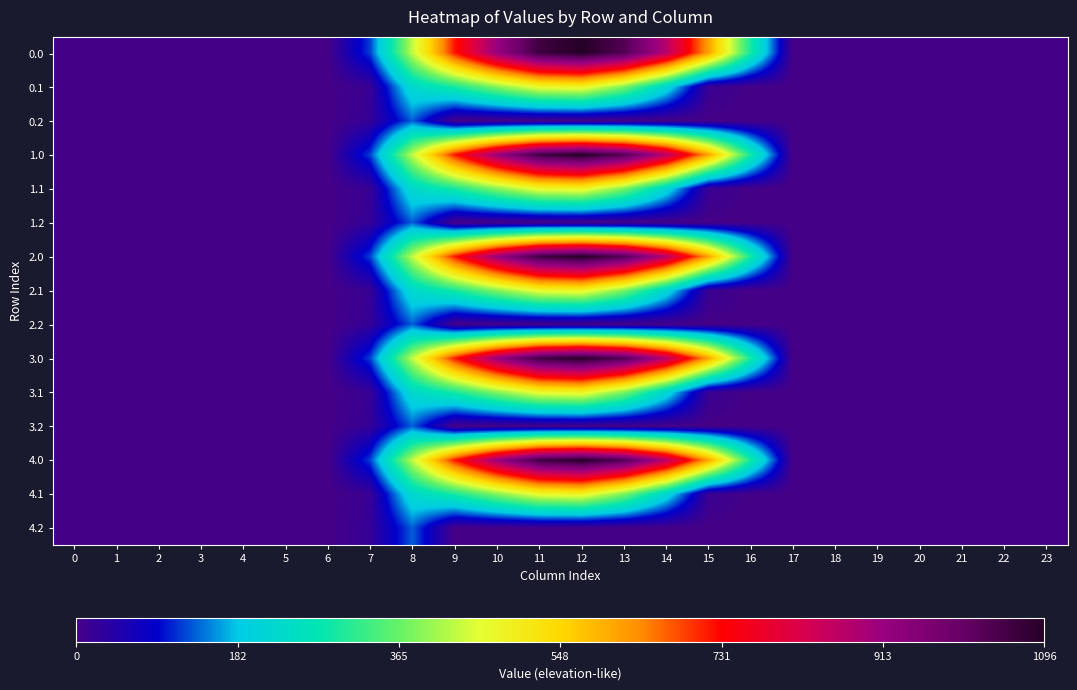

Reading left to right, transcribe all the data shown in this chart.

0.0: 0=0.0	1=0.0	2=0.0	3=0.0	4=0.0	5=0.0	6=0.0	7=120.6	8=430.3	9=716.9	10=916.2	11=1060.3	12=1096.7	13=1032.9	14=870.6	15=615.9	16=294.5	17=0.0	18=0.0	19=0.0	20=0.0	21=0.0	22=0.0	23=0.0
0.1: 0=0.0	1=0.0	2=0.0	3=0.0	4=0.0	5=0.0	6=0.0	7=17.7	8=227.5	9=295.9	10=388.1	11=471.7	12=485.4	13=382.7	14=219.2	15=17.3	16=0.0	17=0.0	18=0.0	19=0.0	20=0.0	21=0.0	22=0.0	23=0.0
0.2: 0=0.0	1=0.0	2=0.0	3=0.0	4=0.0	5=0.0	6=0.0	7=22.3	8=134.2	9=0.0	10=0.0	11=0.0	12=0.0	13=0.0	14=0.0	15=0.0	16=0.0	17=0.0	18=0.0	19=0.0	20=0.0	21=0.0	22=0.0	23=0.0
1.0: 0=0.0	1=0.0	2=0.0	3=0.0	4=0.0	5=0.0	6=0.0	7=120.6	8=430.3	9=716.9	10=916.2	11=1060.3	12=1096.7	13=1032.9	14=870.6	15=615.9	16=294.5	17=0.0	18=0.0	19=0.0	20=0.0	21=0.0	22=0.0	23=0.0
1.1: 0=0.0	1=0.0	2=0.0	3=0.0	4=0.0	5=0.0	6=0.0	7=17.7	8=227.5	9=295.9	10=388.1	11=471.7	12=485.4	13=382.7	14=219.2	15=17.3	16=0.0	17=0.0	18=0.0	19=0.0	20=0.0	21=0.0	22=0.0	23=0.0
1.2: 0=0.0	1=0.0	2=0.0	3=0.0	4=0.0	5=0.0	6=0.0	7=22.3	8=134.2	9=0.0	10=0.0	11=0.0	12=0.0	13=0.0	14=0.0	15=0.0	16=0.0	17=0.0	18=0.0	19=0.0	20=0.0	21=0.0	22=0.0	23=0.0
2.0: 0=0.0	1=0.0	2=0.0	3=0.0	4=0.0	5=0.0	6=0.0	7=120.6	8=430.3	9=716.9	10=916.2	11=1060.3	12=1096.7	13=1032.9	14=870.6	15=615.9	16=294.5	17=0.0	18=0.0	19=0.0	20=0.0	21=0.0	22=0.0	23=0.0
2.1: 0=0.0	1=0.0	2=0.0	3=0.0	4=0.0	5=0.0	6=0.0	7=17.7	8=227.5	9=295.9	10=388.1	11=471.7	12=485.4	13=382.7	14=219.2	15=17.3	16=0.0	17=0.0	18=0.0	19=0.0	20=0.0	21=0.0	22=0.0	23=0.0
2.2: 0=0.0	1=0.0	2=0.0	3=0.0	4=0.0	5=0.0	6=0.0	7=22.3	8=134.2	9=0.0	10=0.0	11=0.0	12=0.0	13=0.0	14=0.0	15=0.0	16=0.0	17=0.0	18=0.0	19=0.0	20=0.0	21=0.0	22=0.0	23=0.0
3.0: 0=0.0	1=0.0	2=0.0	3=0.0	4=0.0	5=0.0	6=0.0	7=120.6	8=430.3	9=716.9	10=916.2	11=1060.3	12=1096.7	13=1032.9	14=870.6	15=615.9	16=294.5	17=0.0	18=0.0	19=0.0	20=0.0	21=0.0	22=0.0	23=0.0
3.1: 0=0.0	1=0.0	2=0.0	3=0.0	4=0.0	5=0.0	6=0.0	7=17.7	8=227.5	9=295.9	10=388.1	11=471.7	12=485.4	13=382.7	14=219.2	15=17.3	16=0.0	17=0.0	18=0.0	19=0.0	20=0.0	21=0.0	22=0.0	23=0.0
3.2: 0=0.0	1=0.0	2=0.0	3=0.0	4=0.0	5=0.0	6=0.0	7=22.3	8=134.2	9=0.0	10=0.0	11=0.0	12=0.0	13=0.0	14=0.0	15=0.0	16=0.0	17=0.0	18=0.0	19=0.0	20=0.0	21=0.0	22=0.0	23=0.0
4.0: 0=0.0	1=0.0	2=0.0	3=0.0	4=0.0	5=0.0	6=0.0	7=120.6	8=430.3	9=716.9	10=916.2	11=1060.3	12=1096.7	13=1032.9	14=870.6	15=615.9	16=294.5	17=0.0	18=0.0	19=0.0	20=0.0	21=0.0	22=0.0	23=0.0
4.1: 0=0.0	1=0.0	2=0.0	3=0.0	4=0.0	5=0.0	6=0.0	7=17.7	8=227.5	9=295.9	10=388.1	11=471.7	12=485.4	13=382.7	14=219.2	15=17.3	16=0.0	17=0.0	18=0.0	19=0.0	20=0.0	21=0.0	22=0.0	23=0.0
4.2: 0=0.0	1=0.0	2=0.0	3=0.0	4=0.0	5=0.0	6=0.0	7=22.3	8=134.2	9=0.0	10=0.0	11=0.0	12=0.0	13=0.0	14=0.0	15=0.0	16=0.0	17=0.0	18=0.0	19=0.0	20=0.0	21=0.0	22=0.0	23=0.0